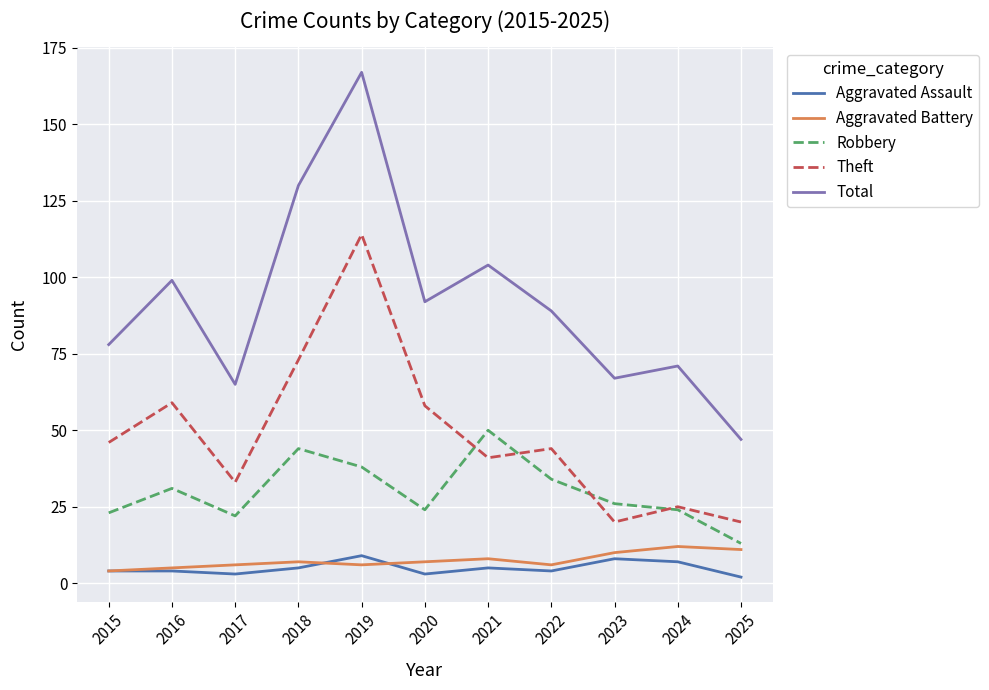

Which series has the widest spread of values?

Total